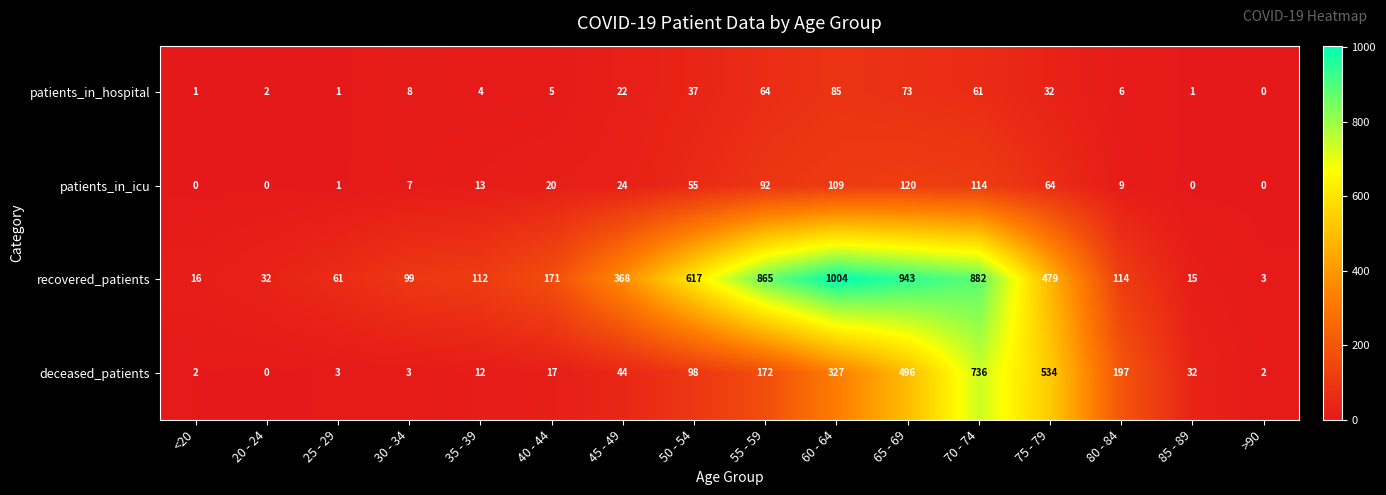

What is the sum of all patients_in_icu values?

628